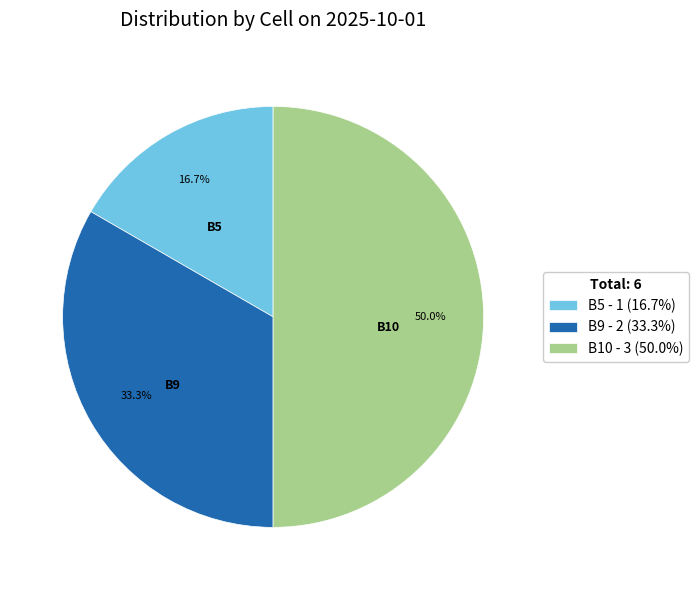

Does B5 account for over 50% of the chart?

No